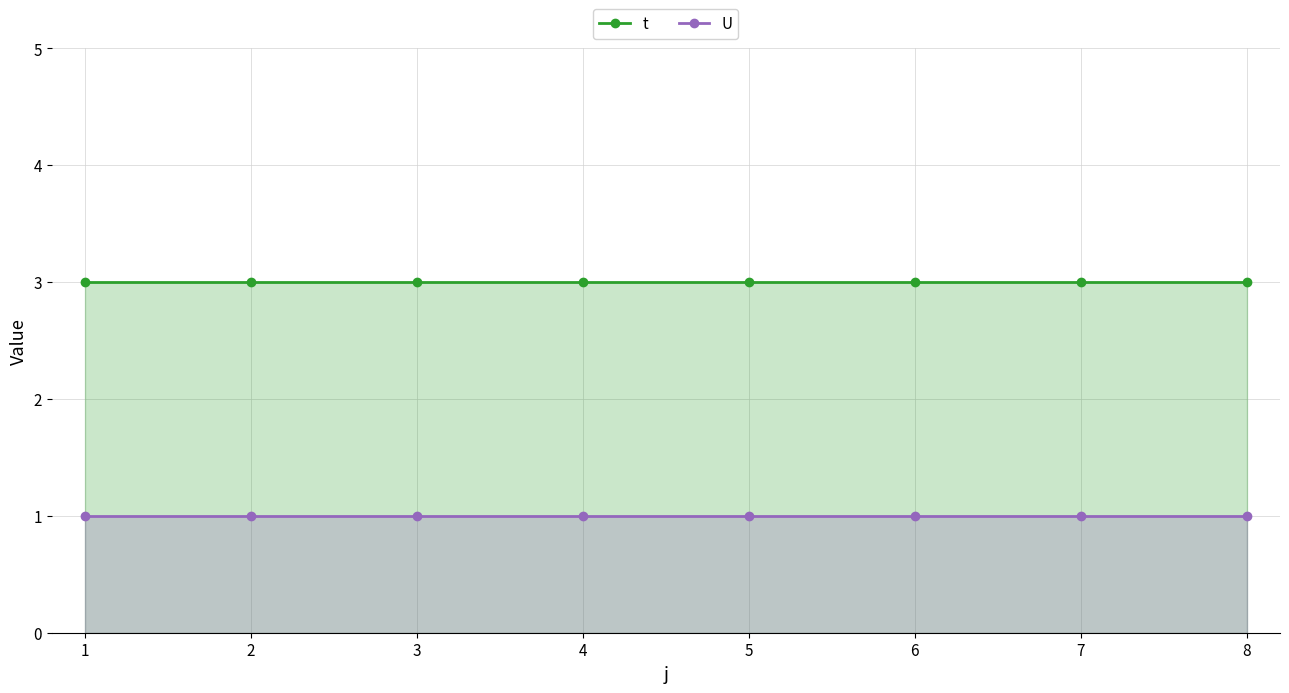

Which series has the largest total across all categories?

t